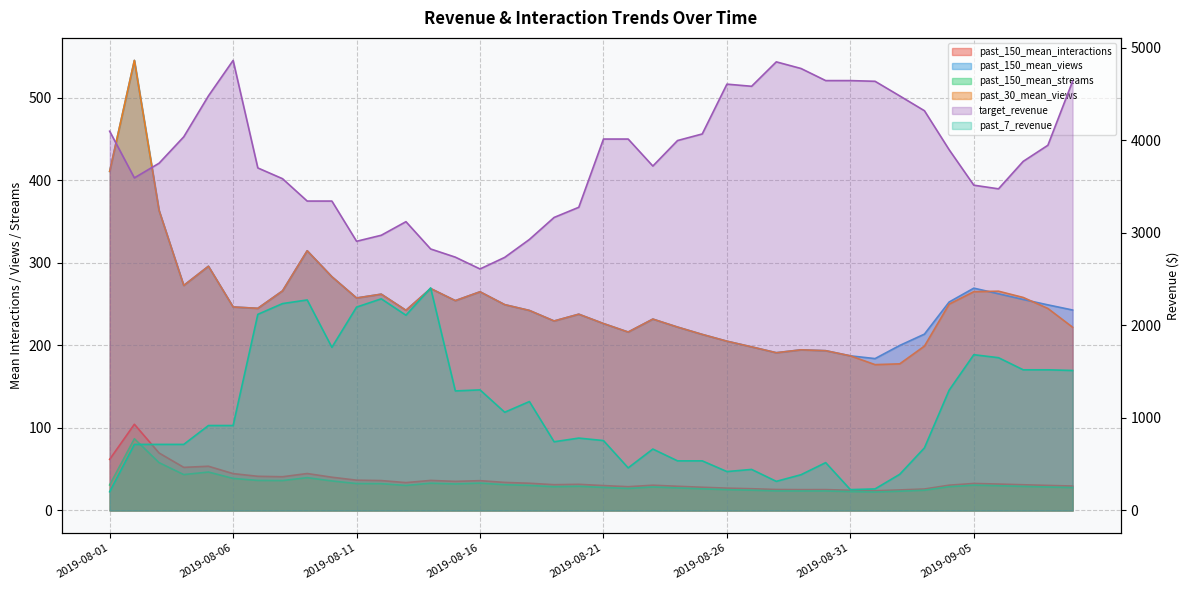

Reading left to right, transcribe all the data shown in this chart.

past_150_mean_interactions: 62.0	104.5	69.7	52.2	53.6	44.7	41.4	40.9	44.8	40.3	36.7	36.2	33.8	36.4	35.3	36.1	34.0	33.0	31.3	31.7	30.2	28.8	30.6	29.3	28.2	27.1	26.4	25.4	25.3	25.3	24.5	23.9	24.9	26.0	30.7	32.8	32.0	31.2	30.4	29.6
past_150_mean_views: 411.0	545.5	363.7	272.8	296.0	246.7	245.0	266.1	314.8	283.3	257.6	262.2	242.6	269.0	254.3	265.1	249.5	242.4	229.7	237.9	226.6	216.3	232.0	222.3	213.4	205.2	198.3	191.2	194.7	193.7	187.4	184.1	200.0	213.7	252.7	269.5	262.7	255.8	249.2	243.0
past_150_mean_streams: 31.0	87.0	58.0	43.5	46.6	38.8	36.4	36.2	39.8	35.8	32.6	32.5	30.3	33.1	32.1	33.2	31.2	30.4	28.8	29.4	27.9	26.7	28.5	27.3	26.2	25.2	24.6	23.7	23.6	23.7	22.9	22.4	23.4	24.5	28.8	30.7	30.0	29.2	28.5	27.8
target_revenue: 4097.9	3593.7	3751.8	4037.3	4479.7	4863.1	3701.2	3584.9	3343.2	3343.2	2908.7	2973.7	3120.4	2825.5	2737.1	2609.6	2734.9	2928.3	3166.2	3276.1	4013.2	4013.2	3721.6	3997.2	4068.1	4606.4	4583.3	4847.2	4775.6	4644.8	4644.8	4637.3	4479.2	4319.1	3898.0	3514.6	3475.3	3772.0	3946.2	4636.7
past_7_revenue: 202.4	714.1	714.1	714.1	918.0	918.0	2119.2	2235.4	2274.8	1763.1	2197.6	2286.9	2109.8	2404.7	1291.9	1303.1	1061.4	1177.1	742.6	782.1	755.4	460.4	663.8	536.3	536.3	420.6	443.6	314.8	386.4	517.1	225.5	233.0	391.1	676.6	1299.7	1683.2	1650.8	1520.1	1520.1	1512.6
past_30_mean_views: 411.0	545.5	363.7	272.8	296.0	246.7	245.0	266.1	314.8	283.3	257.6	262.2	242.6	269.0	254.3	265.1	249.5	242.4	229.7	237.9	226.6	216.3	232.0	222.3	213.4	205.2	198.3	191.2	194.7	193.7	187.4	176.8	177.7	199.2	250.1	265.2	265.8	258.2	244.8	222.1